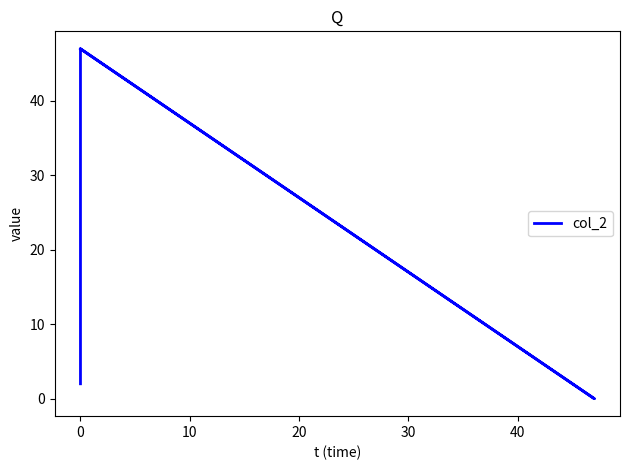

How many lines are shown in the chart?

1